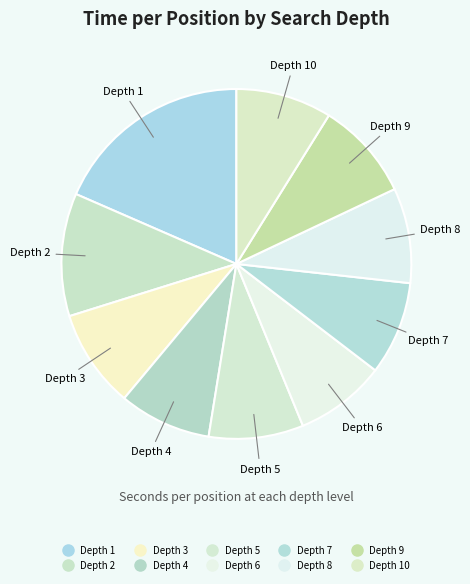

How many segments does this pie chart have?

10